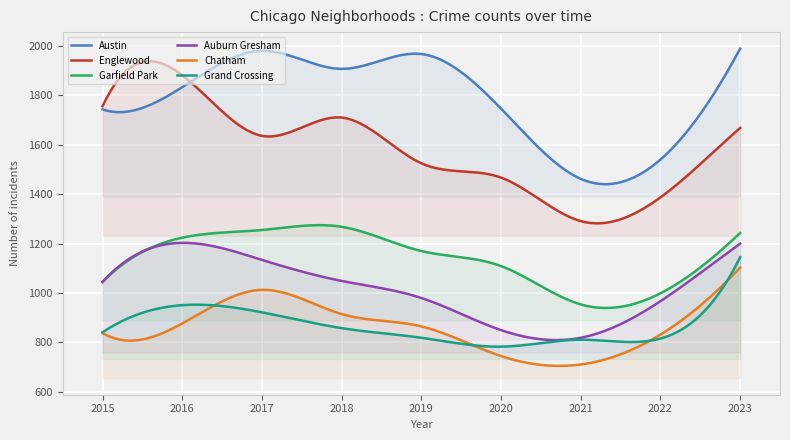

Reading right to left, what are all the values shown in this chart?

Austin: 2023=1989	2022=1540	2021=1462	2020=1746	2019=1967	2018=1907	2017=1980	2016=1833	2015=1743
Englewood: 2023=1668	2022=1387	2021=1291	2020=1467	2019=1525	2018=1710	2017=1636	2016=1881	2015=1756
Garfield Park: 2023=1243	2022=999	2021=954	2020=1109	2019=1170	2018=1268	2017=1255	2016=1224	2015=1045
Auburn Gresham: 2023=1200	2022=967	2021=819	2020=850	2019=980	2018=1049	2017=1134	2016=1203	2015=1045
Chatham: 2023=1103	2022=832	2021=711	2020=745	2019=865	2018=915	2017=1013	2016=877	2015=838
Grand Crossing: 2023=1145	2022=816	2021=811	2020=783	2019=819	2018=858	2017=922	2016=951	2015=841